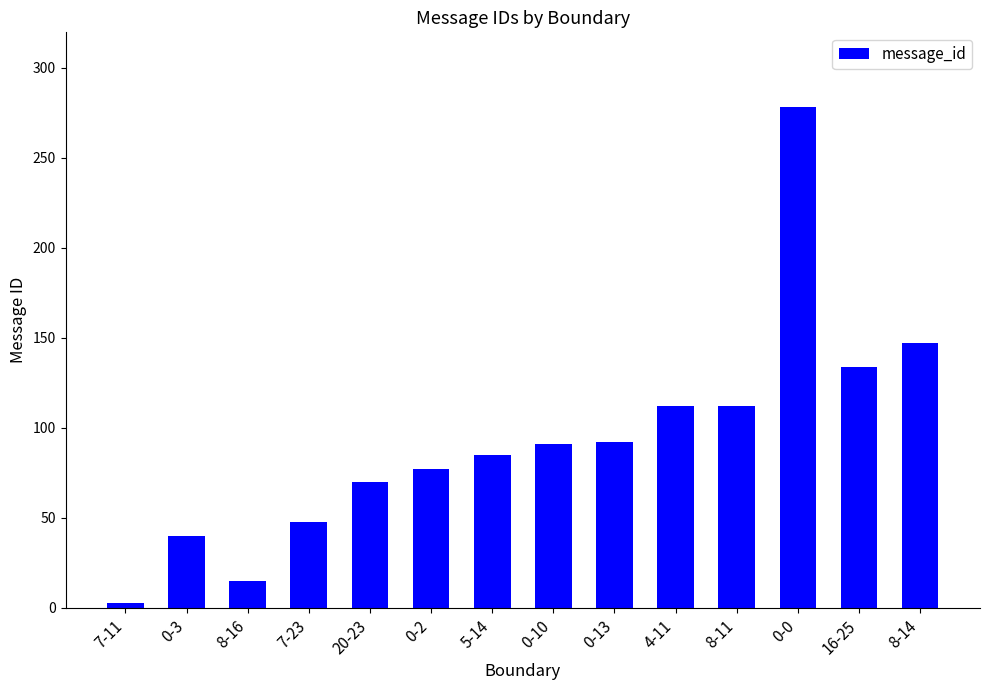

True or false: the data shows 70 at 20-23.

True